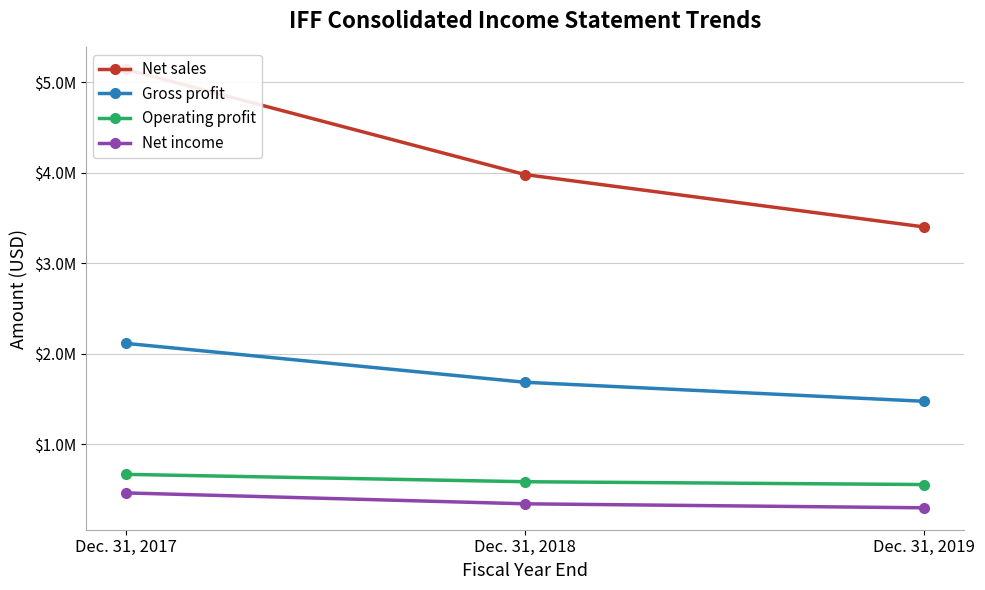

Which series has the largest range (max minus min)?

Net sales